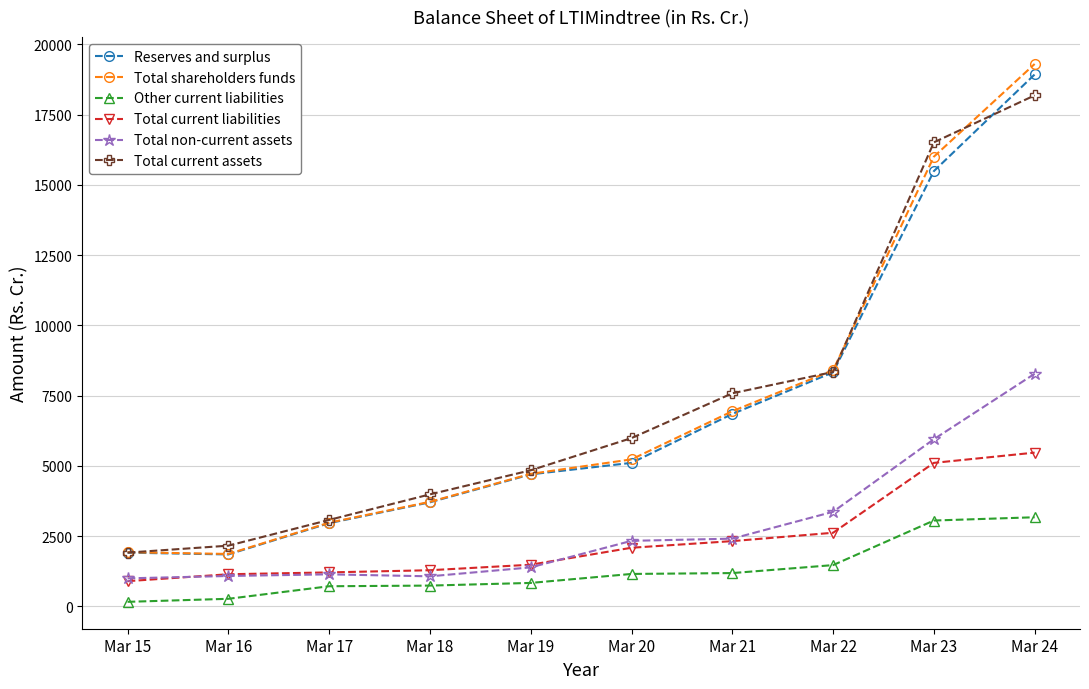

The Total current assets series shows 1911.3 at Mar 15. True or false?

True